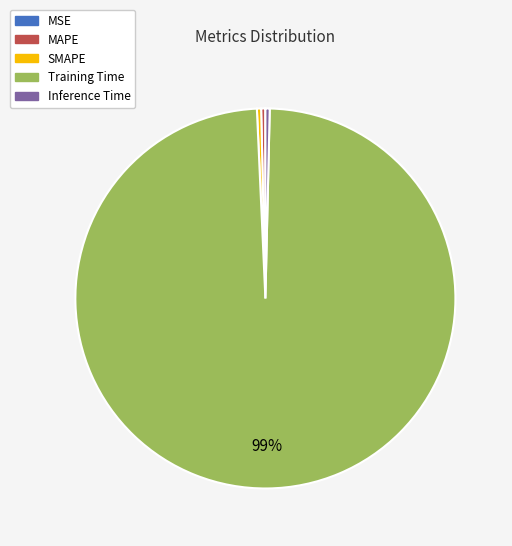

To the nearest percent, what is the average slice percentage?

20%